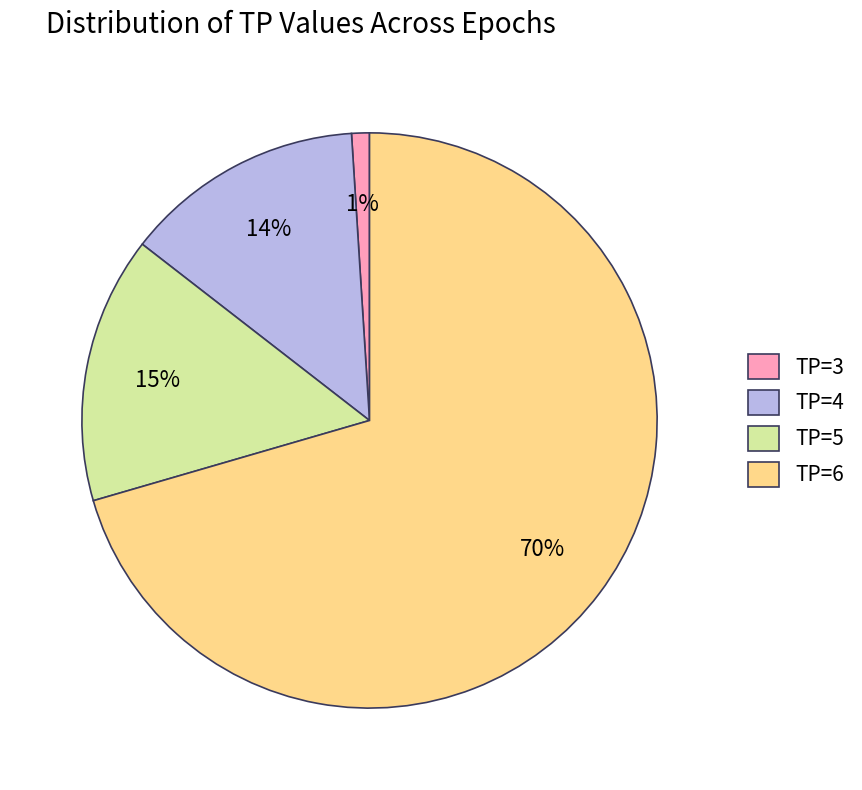

Does TP=3 account for over 50% of the chart?

No